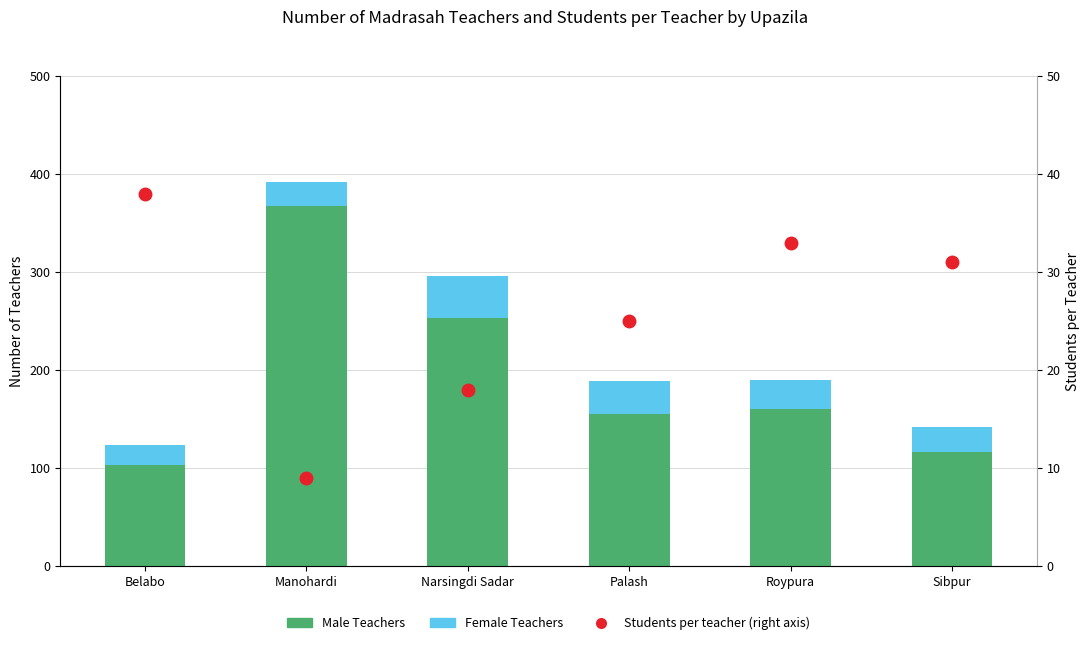

What is the lowest value of the Female Teachers series?

21